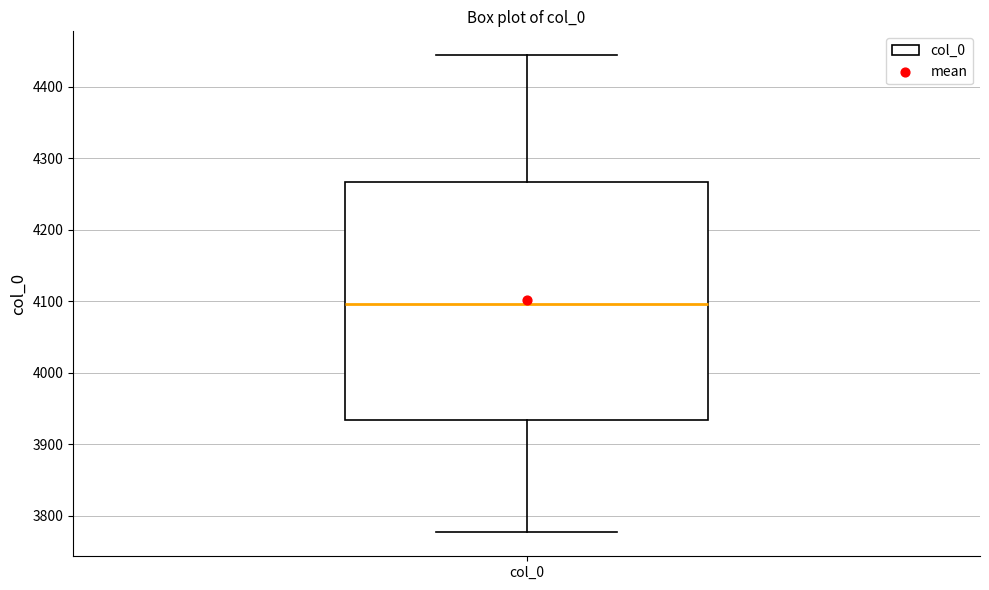

Transcribe this box plot: give where the median line is, the range the box spans, and where the two whiskers end, as read against the y-axis. The values are not printed on the chart, so give them approximately, as read against the axis.

median 4100, box 3930 to 4270, whiskers 3780 to 4440